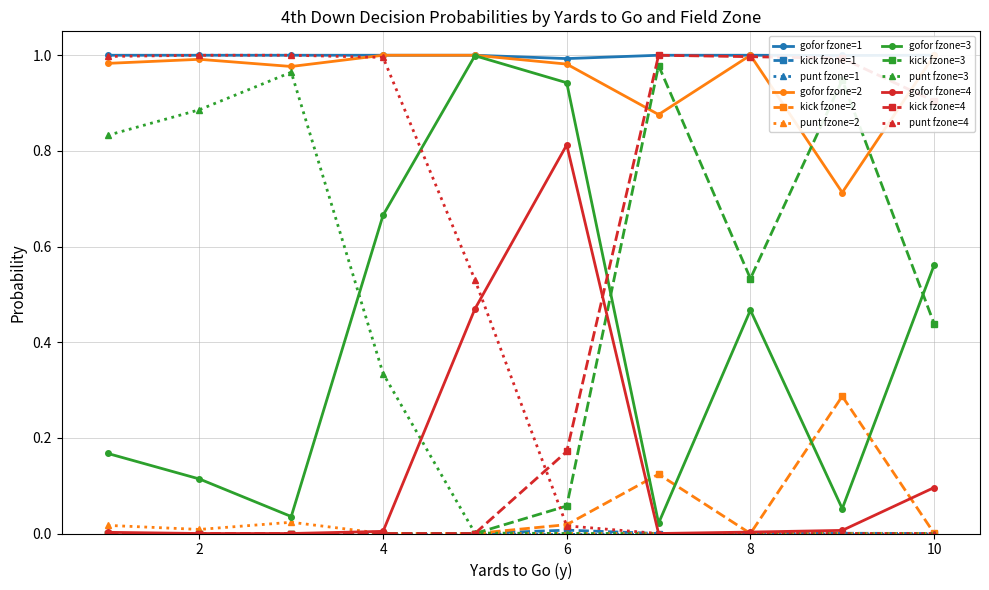

True or false: kick fzone=4 has a value of 0.4 at 10.

False